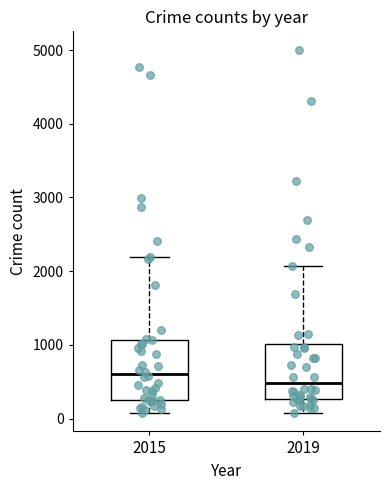

Reading left to right, transcribe this box plot: for each box, give where its median line is, the range the box spans, and where its two whiskers end, as read against the y-axis. The values are not printed on the chart, so give them approximately, as read against the axis.

2015: median 600, box 300 to 1100, whiskers 100 to 2200
2019: median 500, box 300 to 1000, whiskers 100 to 2100